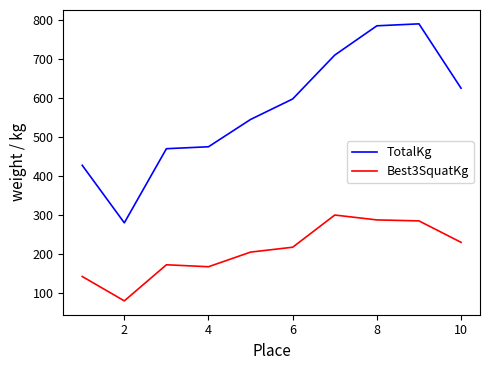

What is the difference between the maximum and minimum values in the TotalKg series?

510.0